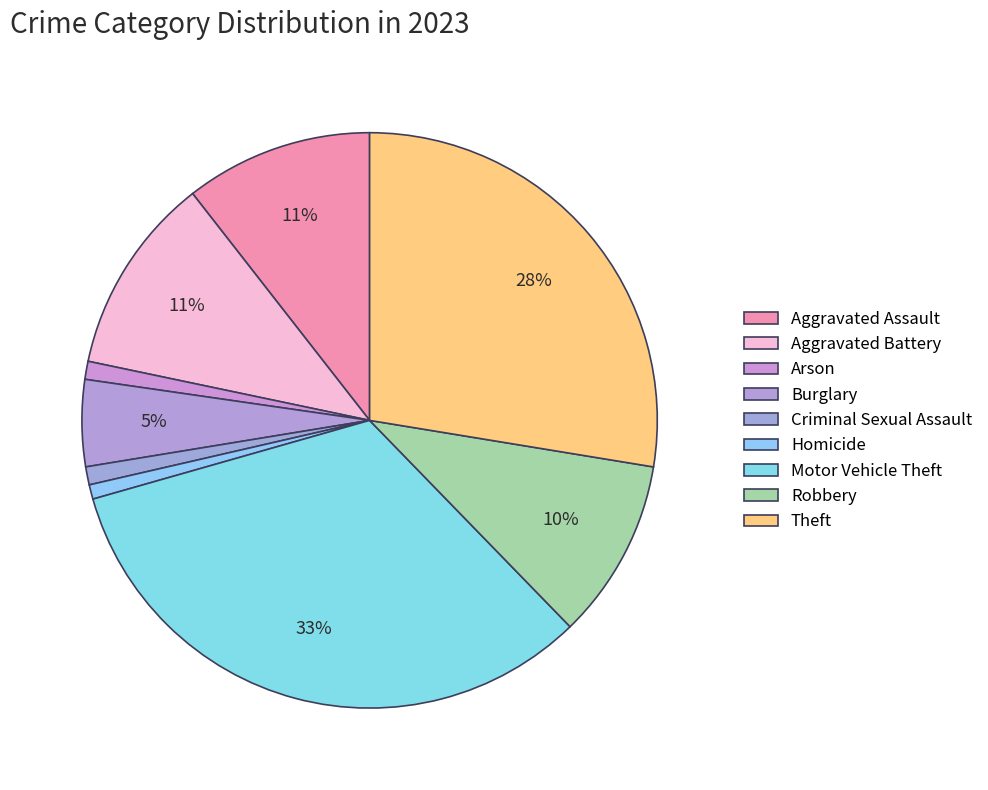

The Robbery slice represents 10% of the pie. True or false?

True